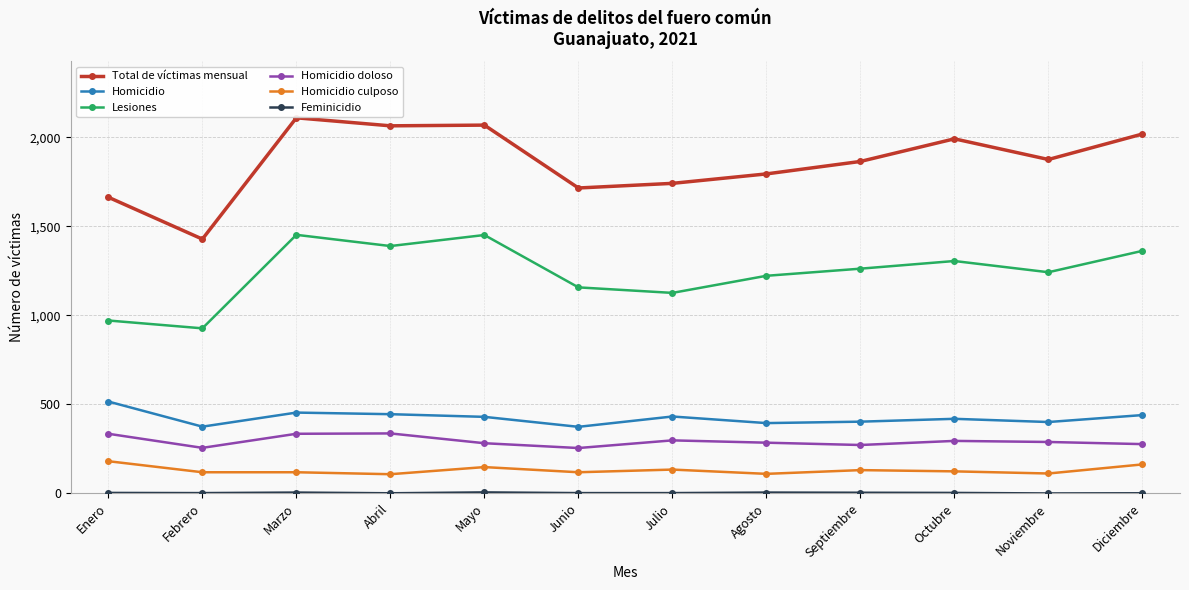

At which category does Lesiones reach its first local peak?

Marzo